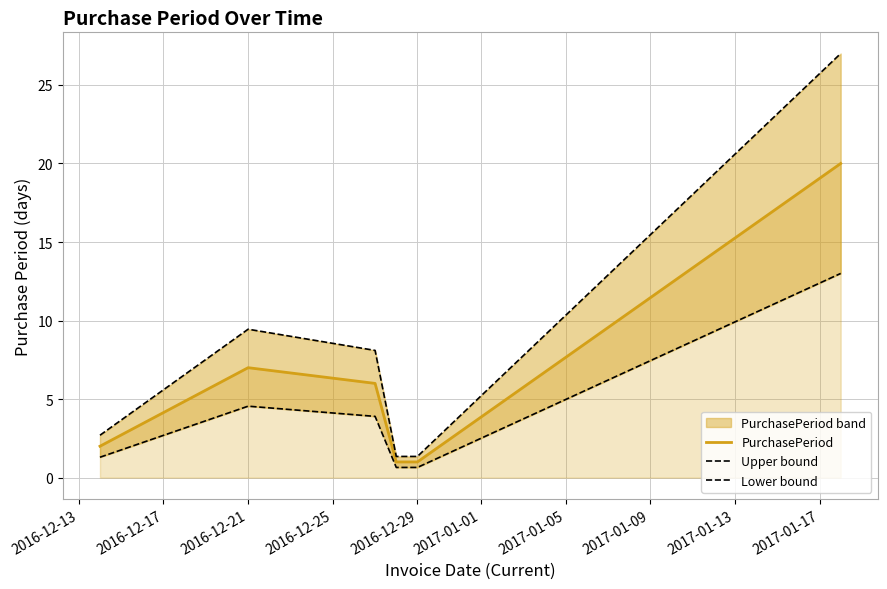

What are all the series names shown in the legend?

PurchasePeriod, Upper bound, Lower bound